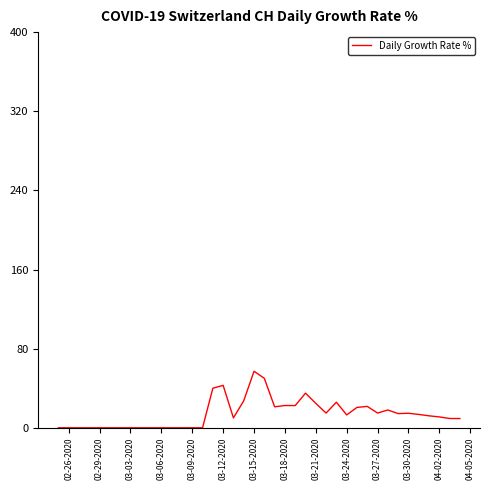

What is the difference between the maximum and minimum values?

57.1